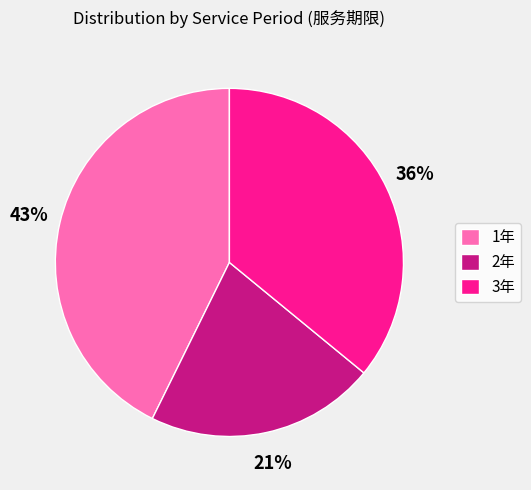

To the nearest percent, what portion does 3年 represent?

36%